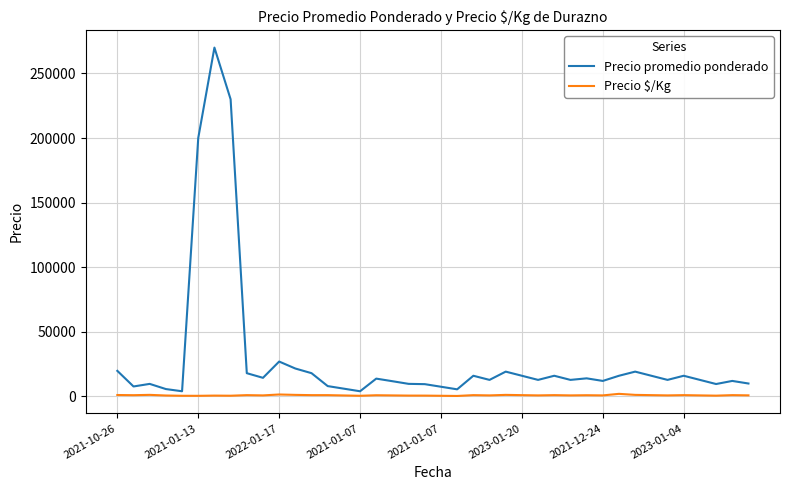

List the series in order of their overall mean, highest first.

Precio promedio ponderado, Precio $/Kg